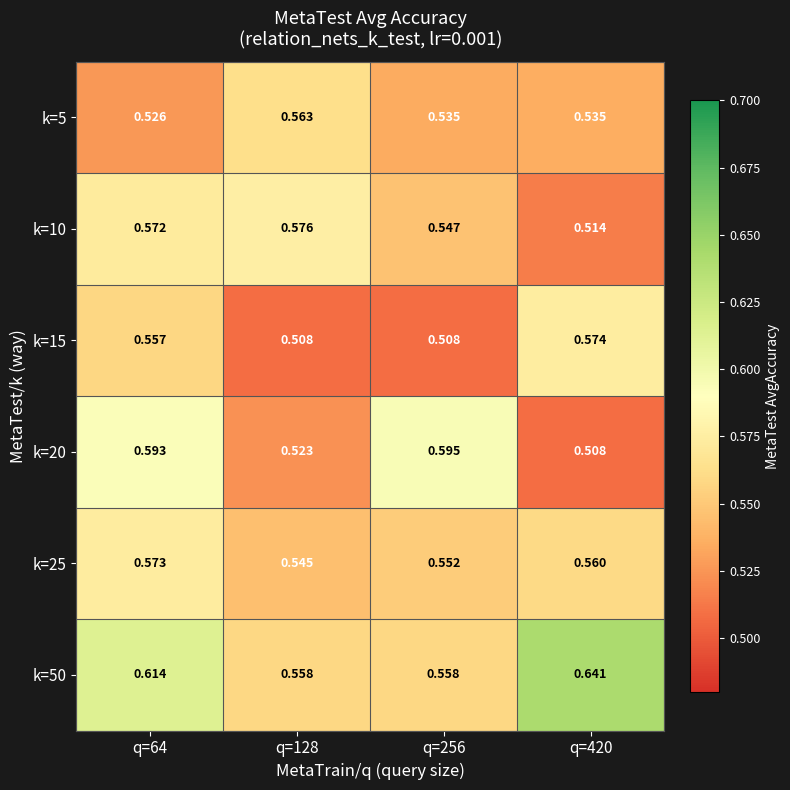

Is the value of k=5 at q=128 greater than the value of k=50 at q=256?

Yes